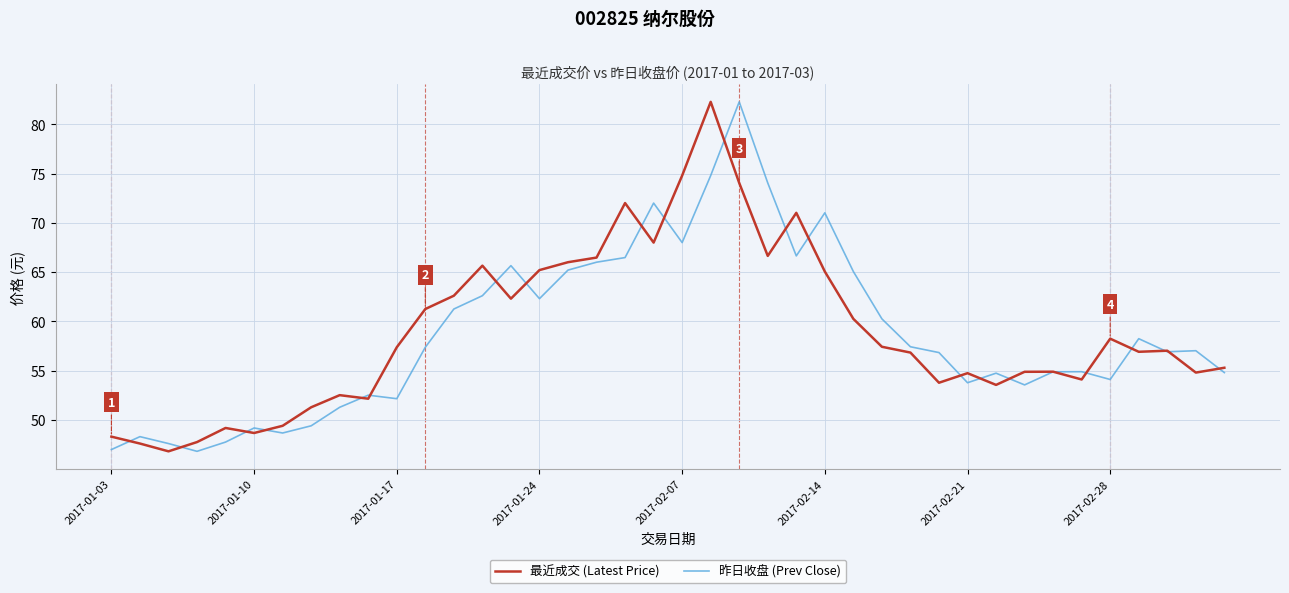

What is the maximum value shown in the chart?

82.3